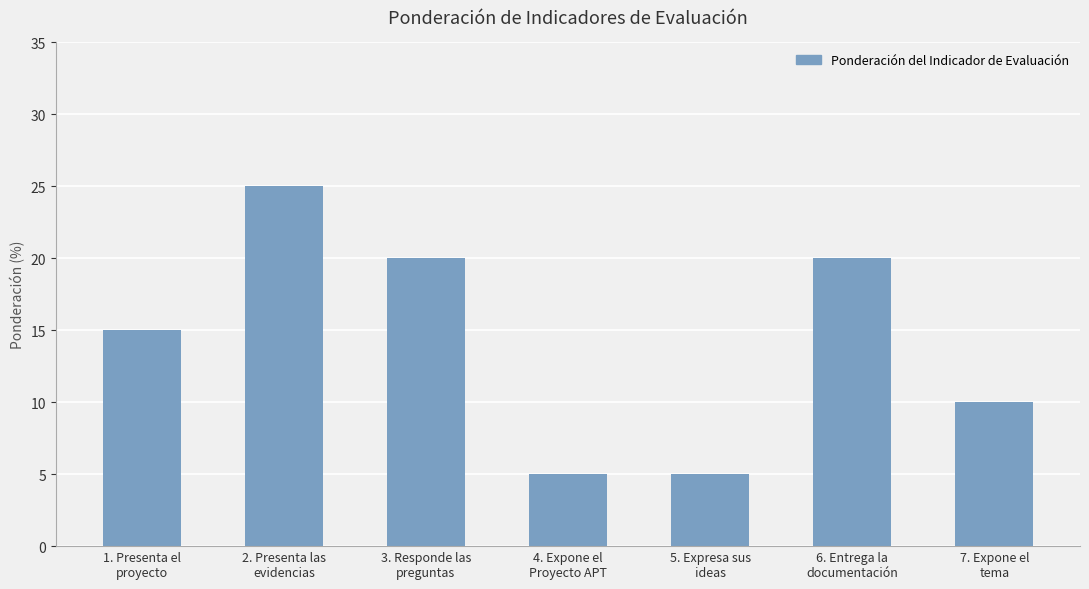

What is the greatest value displayed?

25